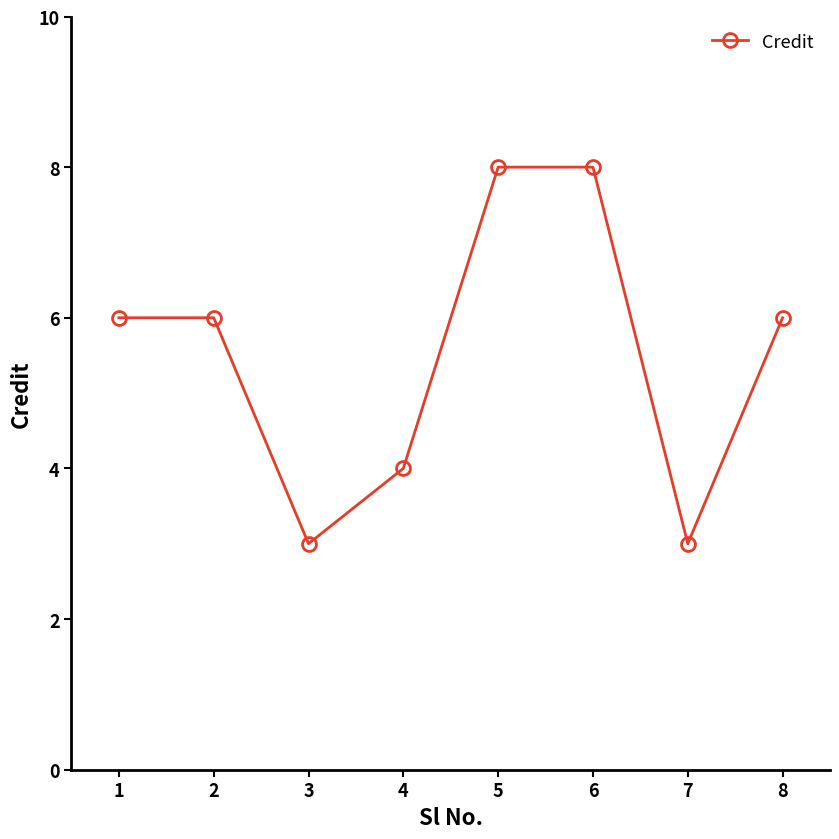

What is the sum of the values at 3 and 6?

11